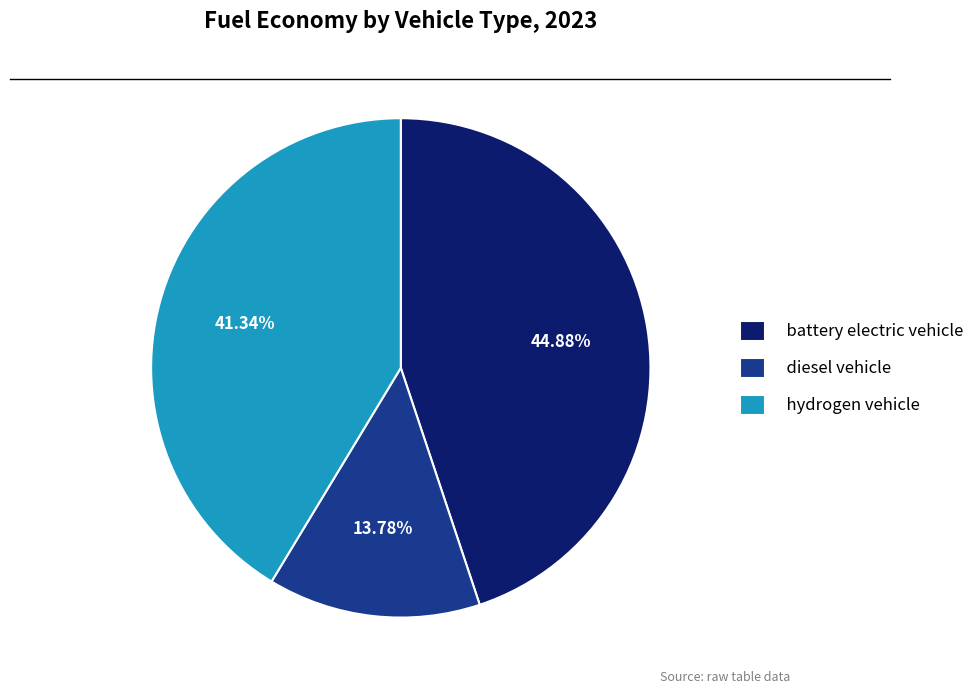

To the nearest percent, what is the average slice percentage?

33%